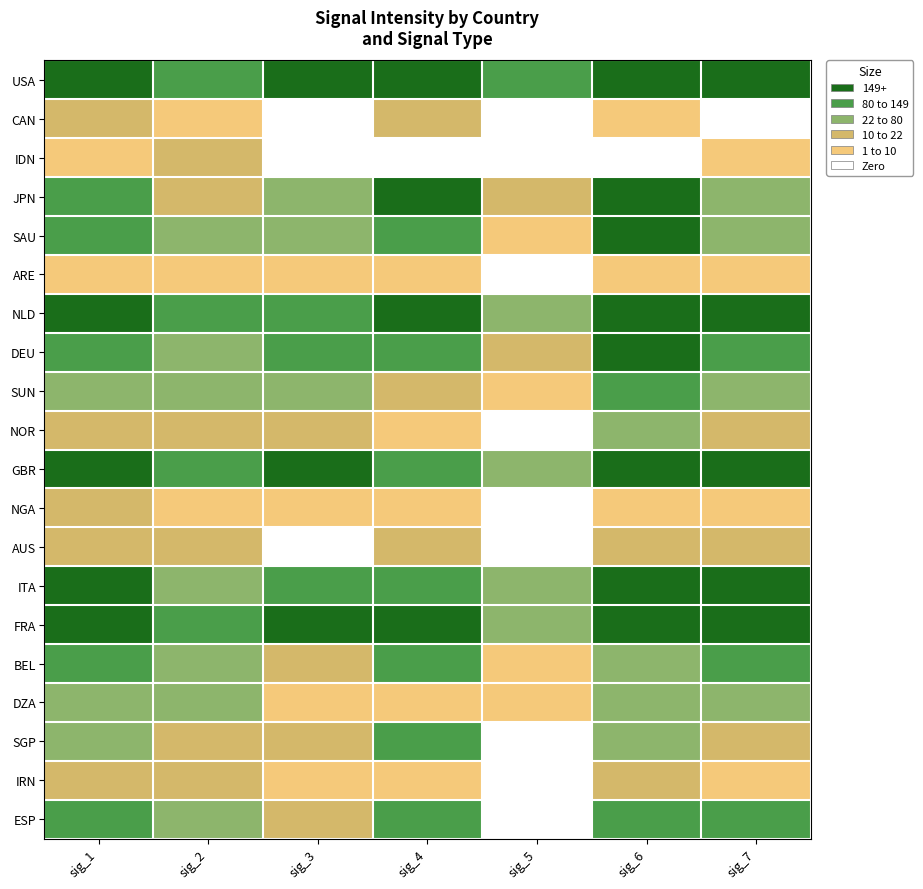

What is the total value across all series at sig_1?

1964